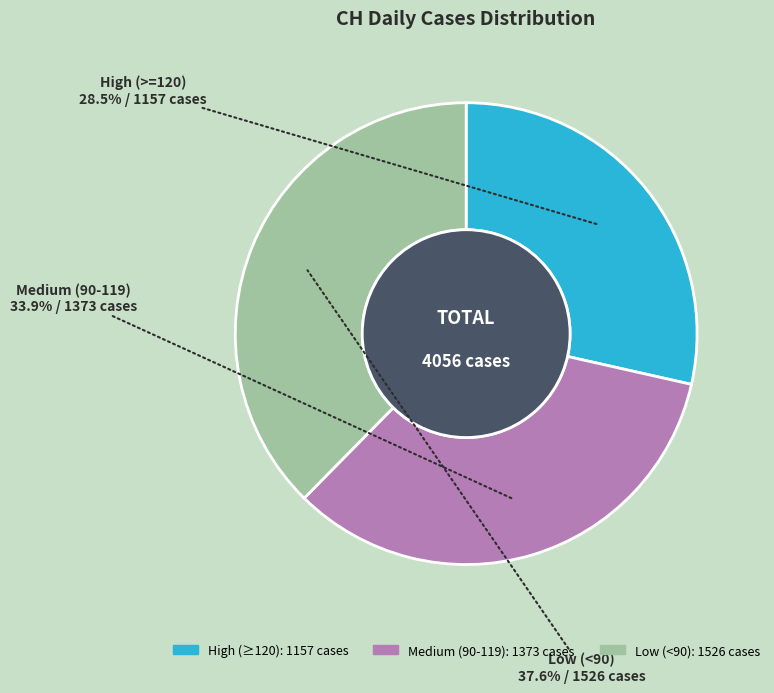

Count the number of slices in the pie.

3